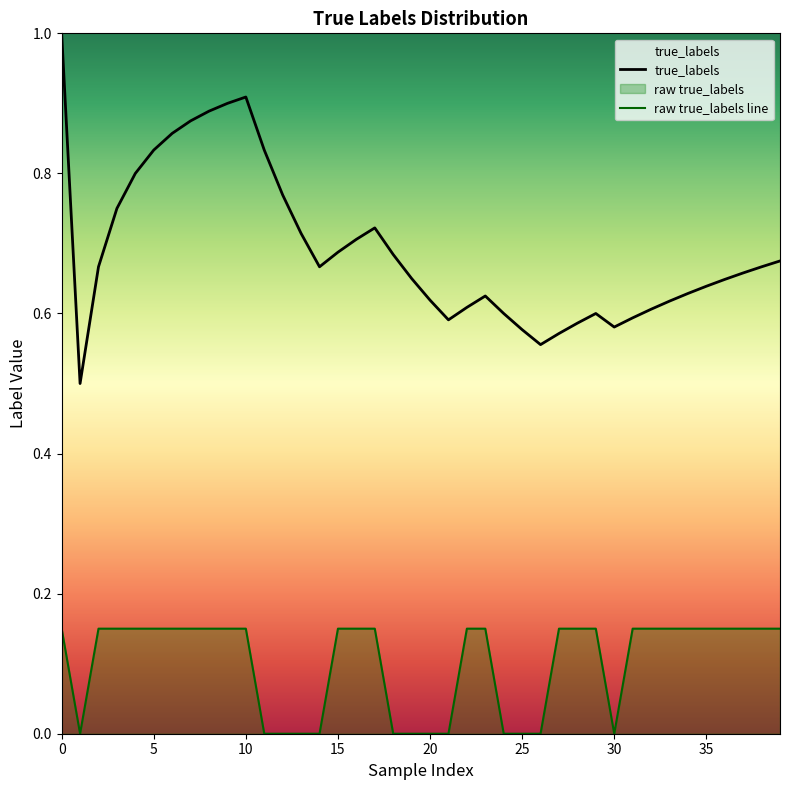

The chart shows a value of 0.2 at 35. True or false?

False